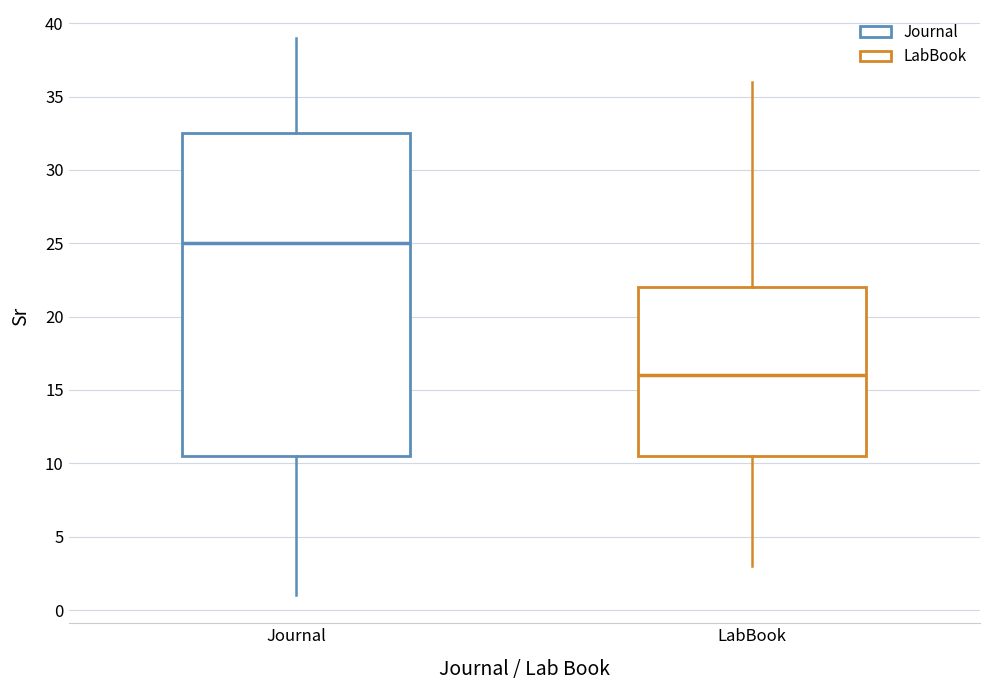

Which box's median line is the highest?

Journal